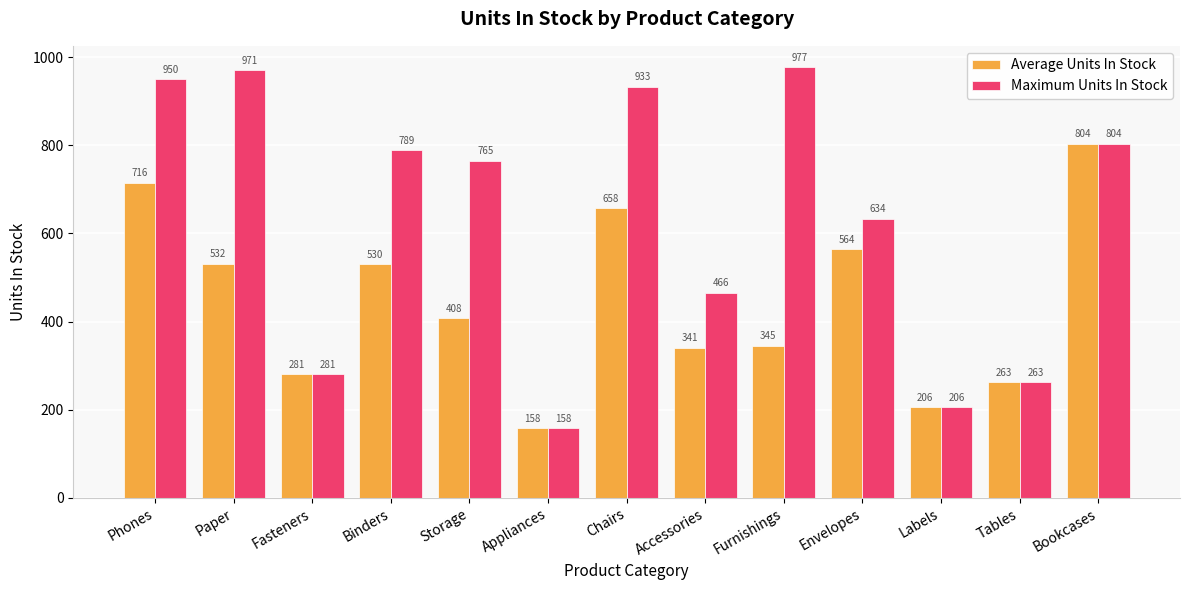

List the series in order of their peak value, highest first.

Maximum Units In Stock, Average Units In Stock